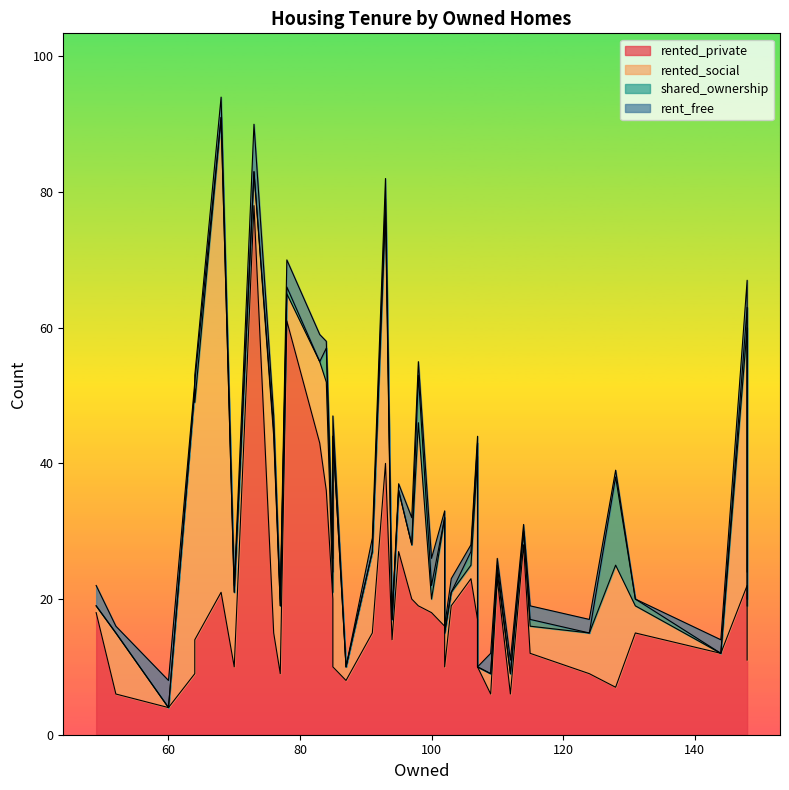

How many distinct data groups are displayed?

4